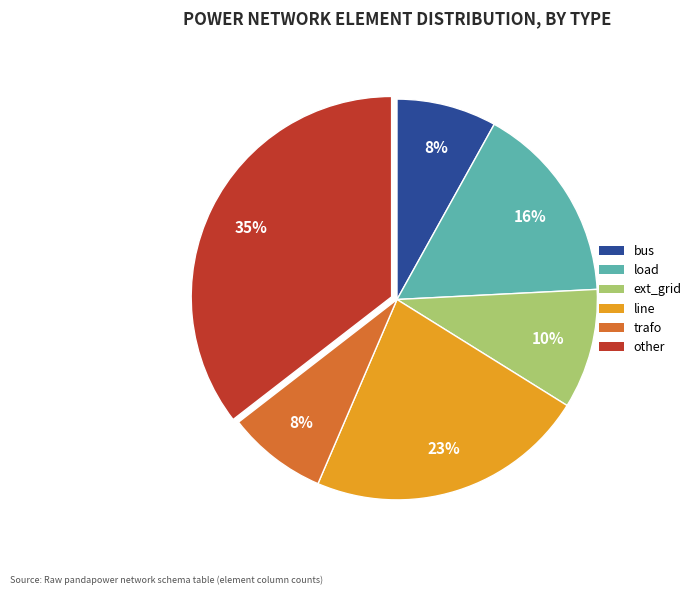

Is it true that line is 29% of the pie?

False